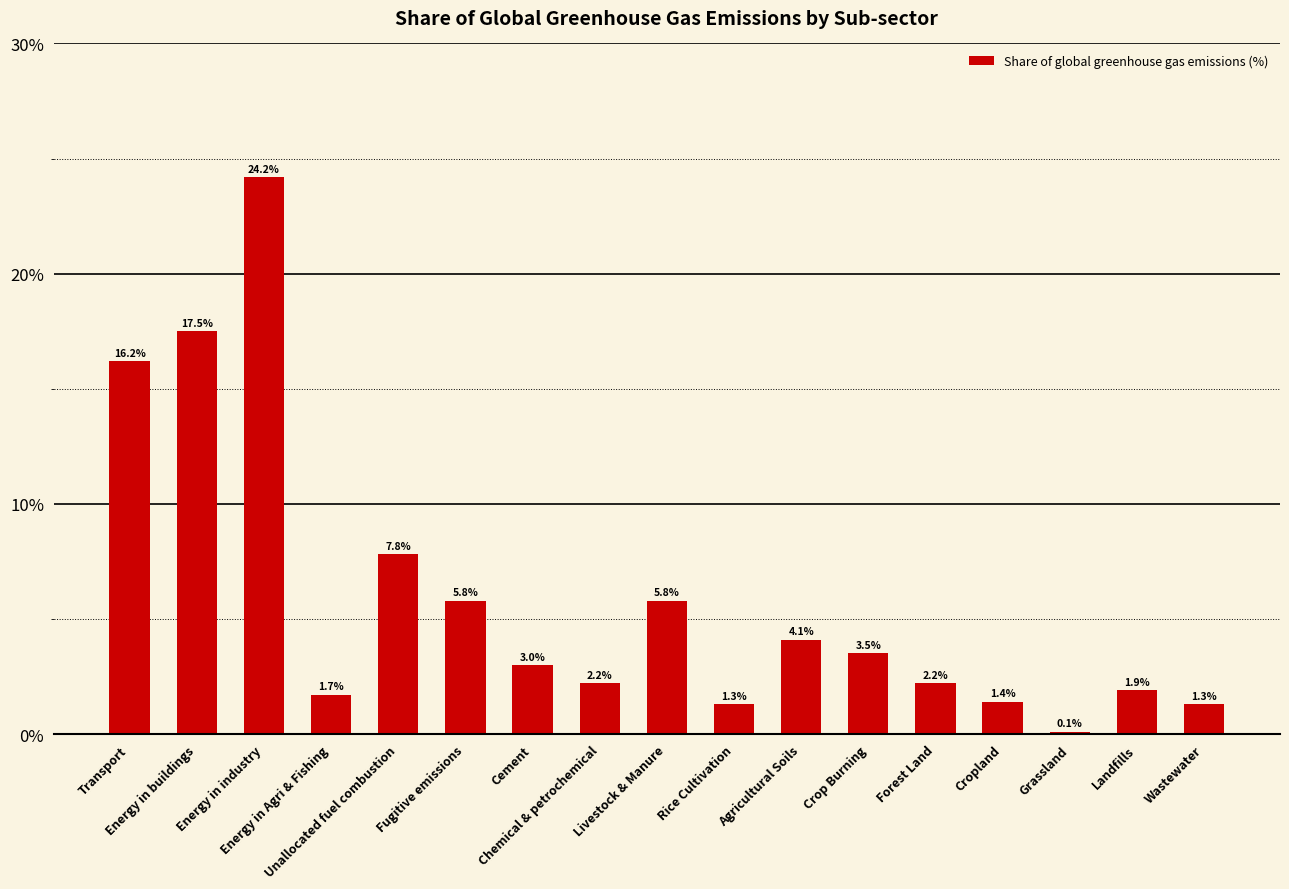

How many bars are there in total?

17